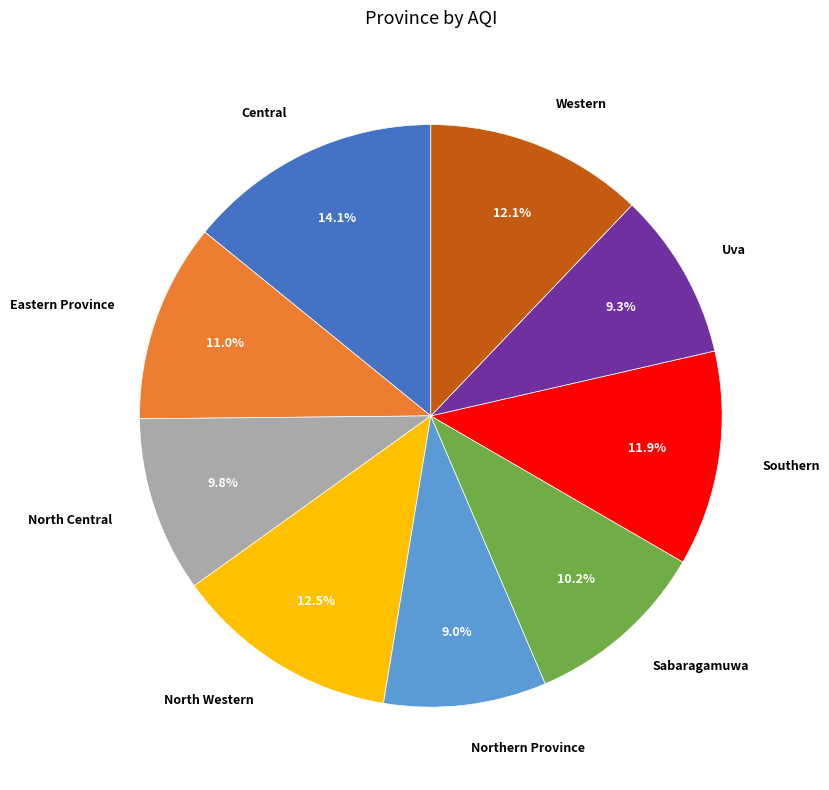

To the nearest percent, what portion does Western represent?

12%